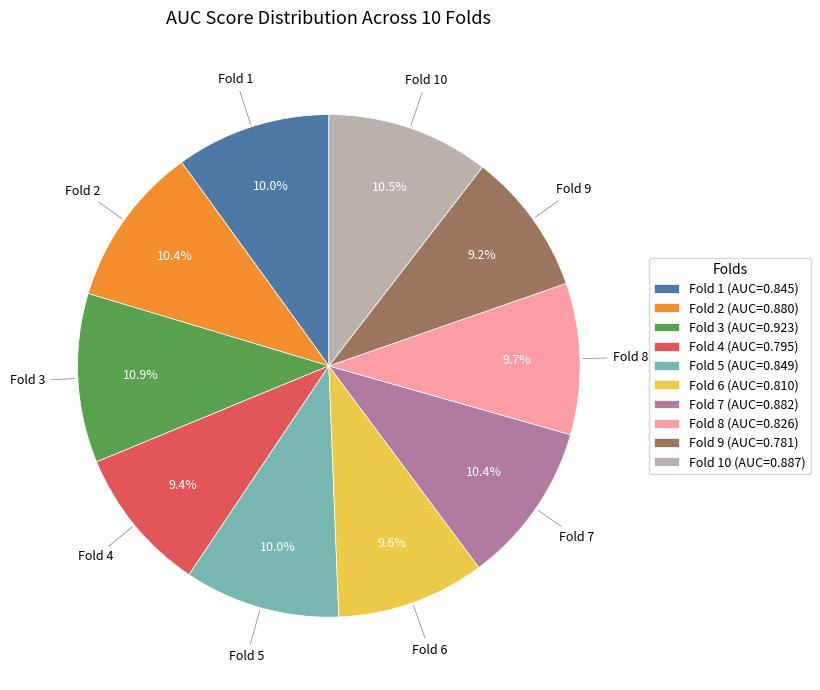

Is the sum of Fold 5 (AUC=0.849) and Fold 9 (AUC=0.781) greater than half?

No